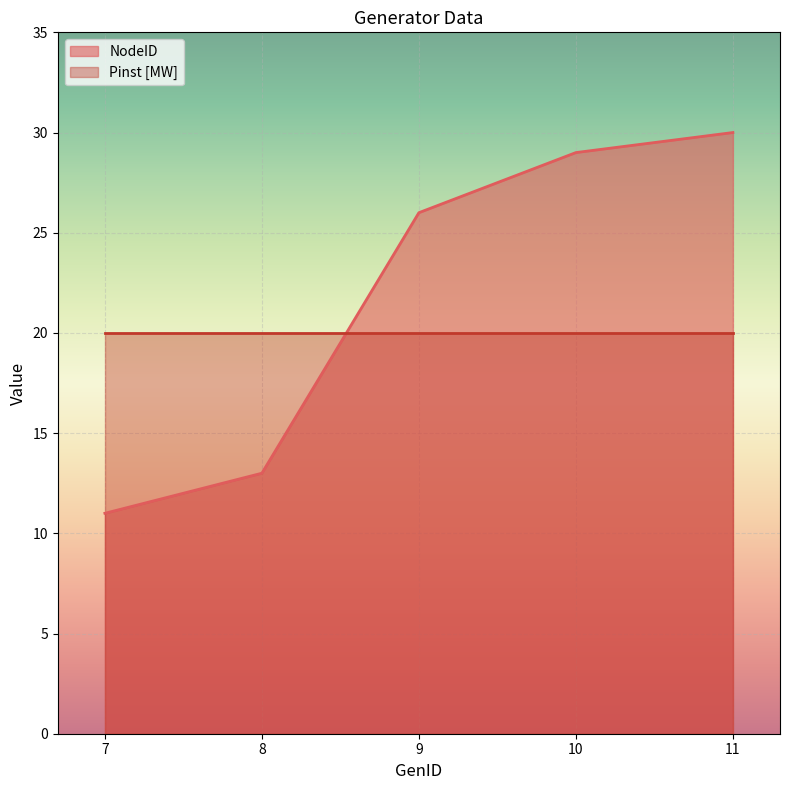

Is it true that the value at 11 is 30?

True